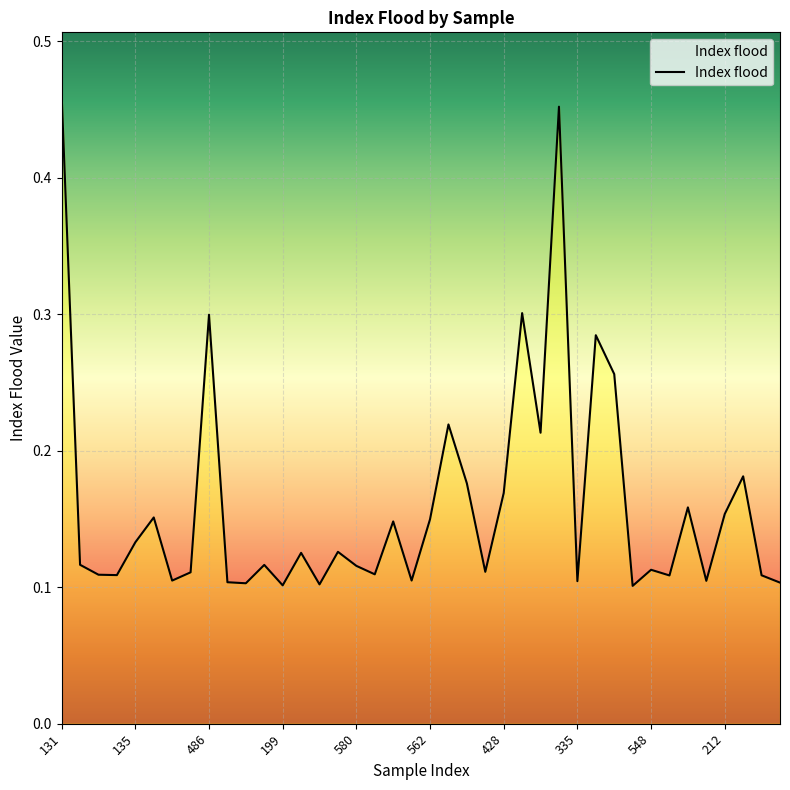

How many points are higher than both their immediate neighbors (excluding endpoints)?

13